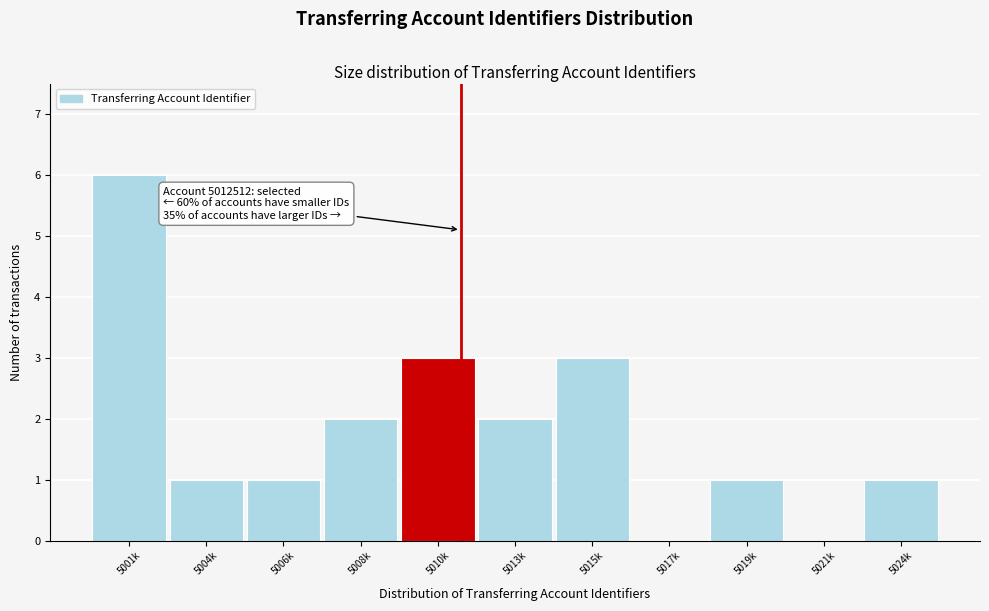

Reading left to right, what are all the values shown in this chart?

5001k=6	5004k=1	5006k=1	5008k=2	5010k=3	5013k=2	5015k=3	5017k=0	5019k=1	5021k=0	5024k=1